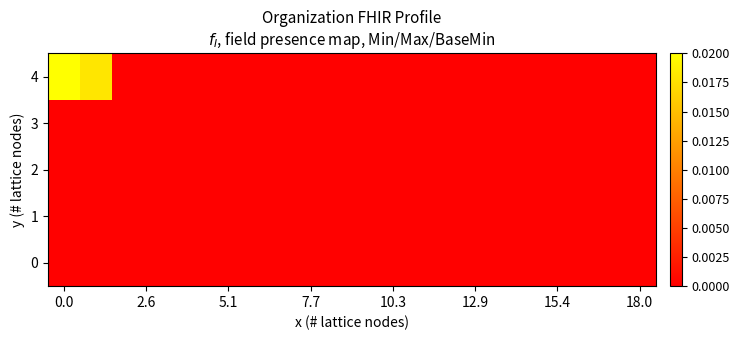

List the series in order of their peak value, lowest first.

0, 1, 2, 3, 4